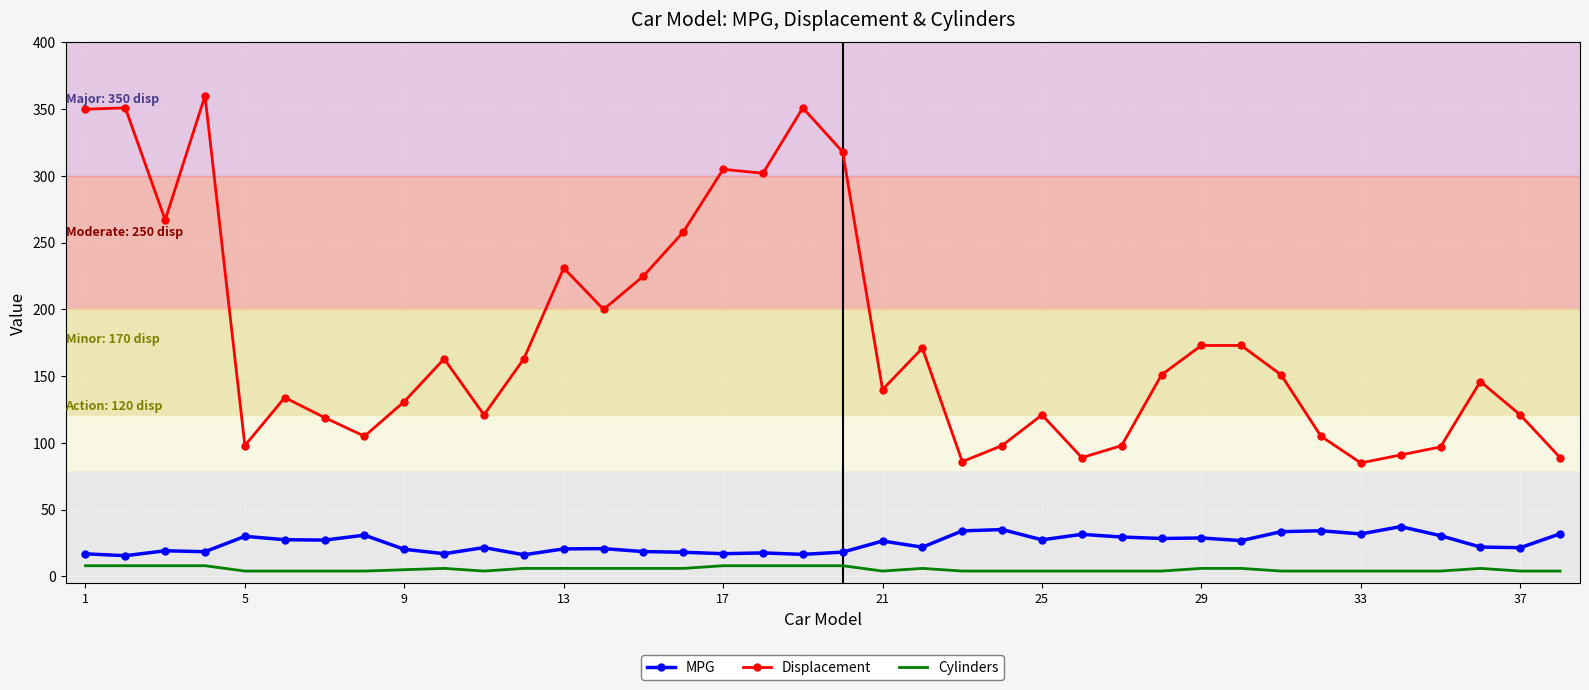

Rank the series by their maximum value, from highest to lowest.

Displacement, MPG, Cylinders